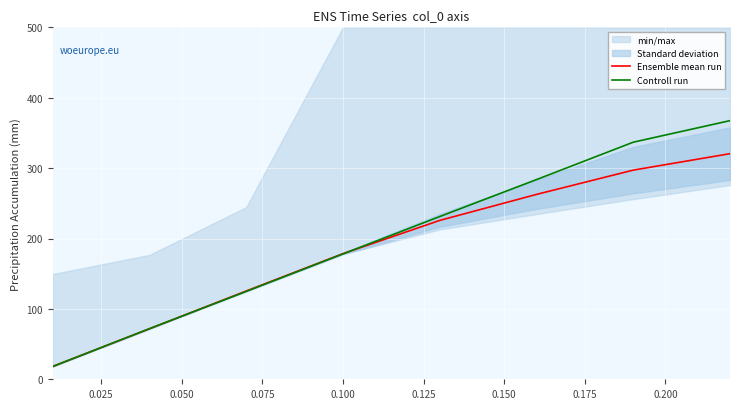

Which series has the widest spread of values?

Controll run